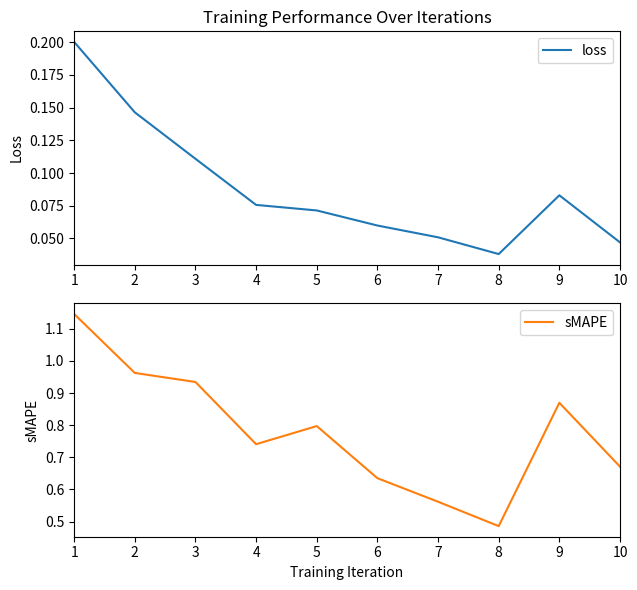

At which label is loss closest to 0?

8